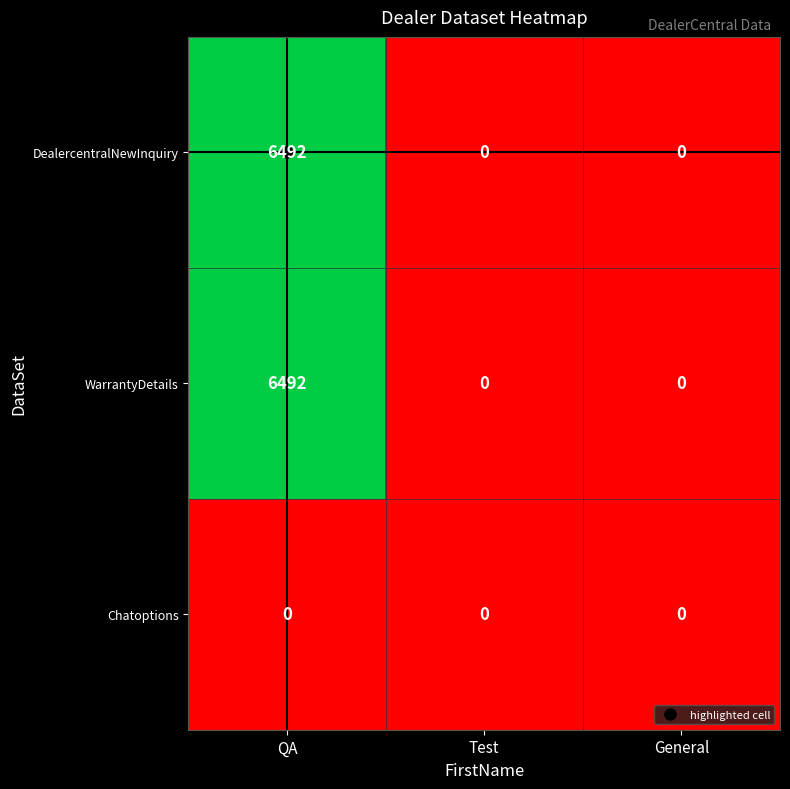

At which category is the sum across all series the highest?

QA